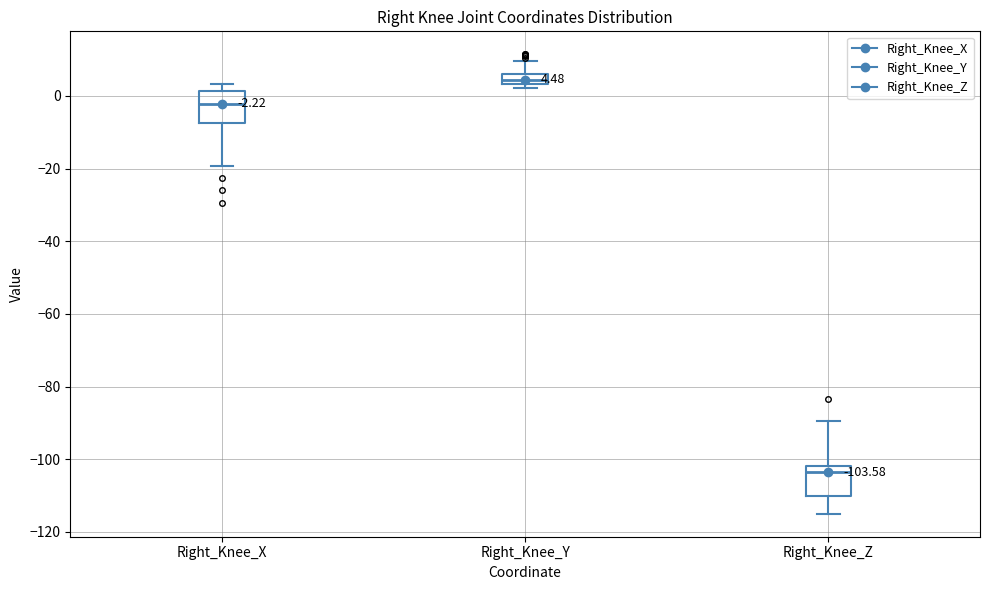

Which box has the highest median line?

Right_Knee_Y